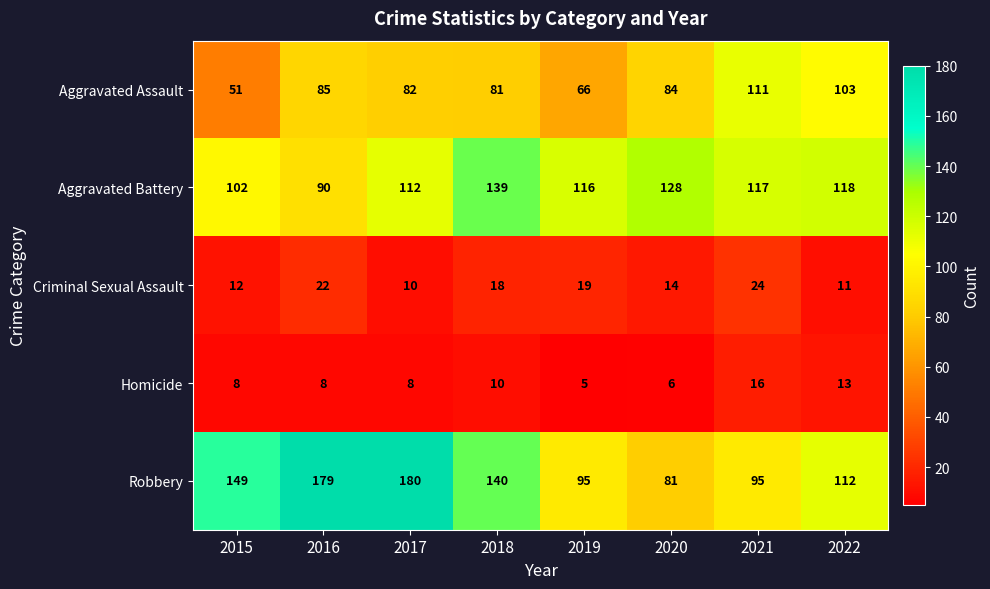

List the series in order of their peak value, highest first.

Robbery, Aggravated Battery, Aggravated Assault, Criminal Sexual Assault, Homicide